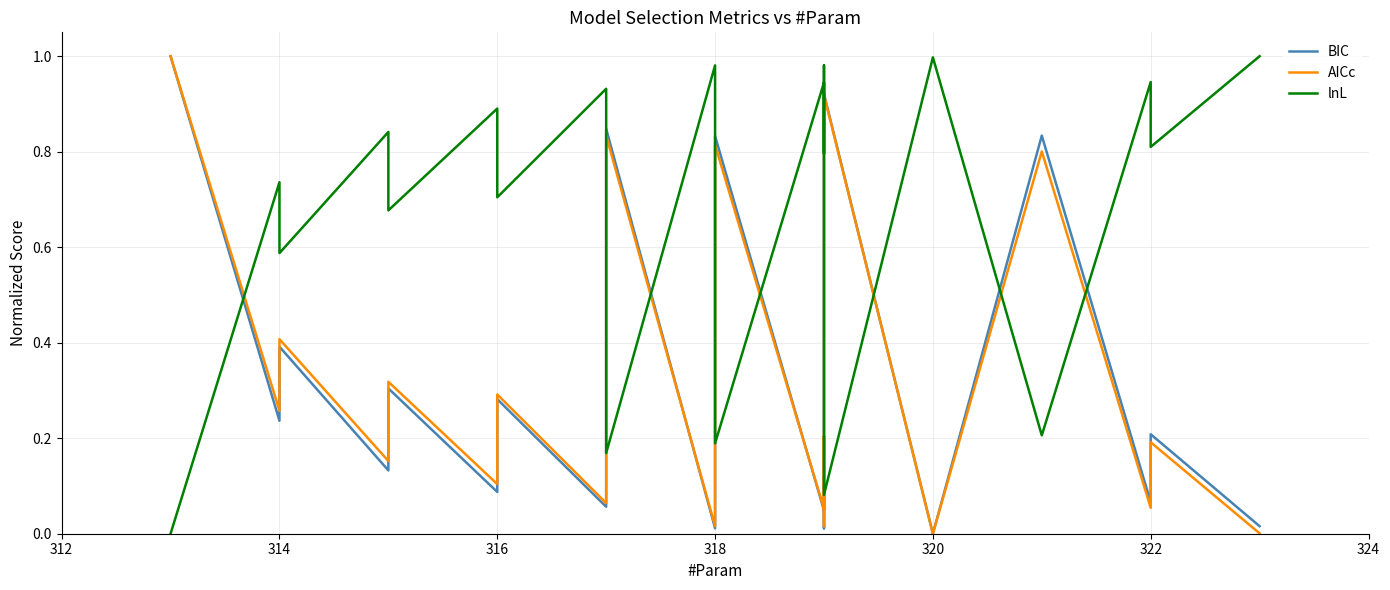

How many interior local peaks does the BIC series have?

9